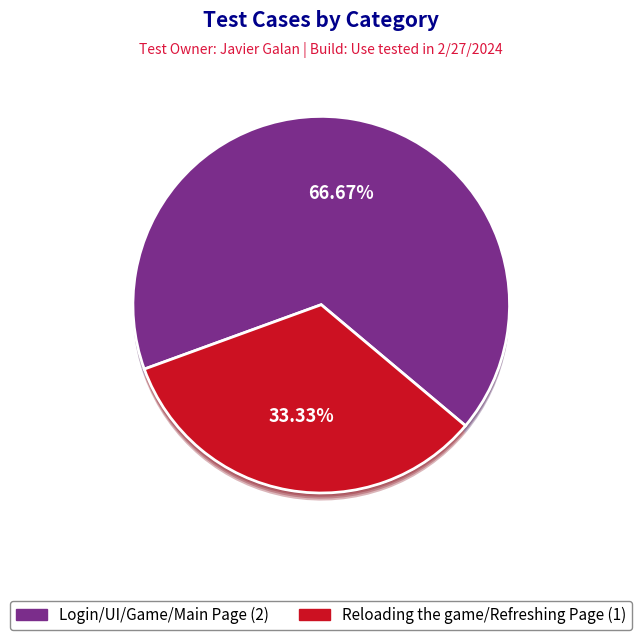

The Login/UI/Game/Main Page slice represents 41% of the pie. True or false?

False